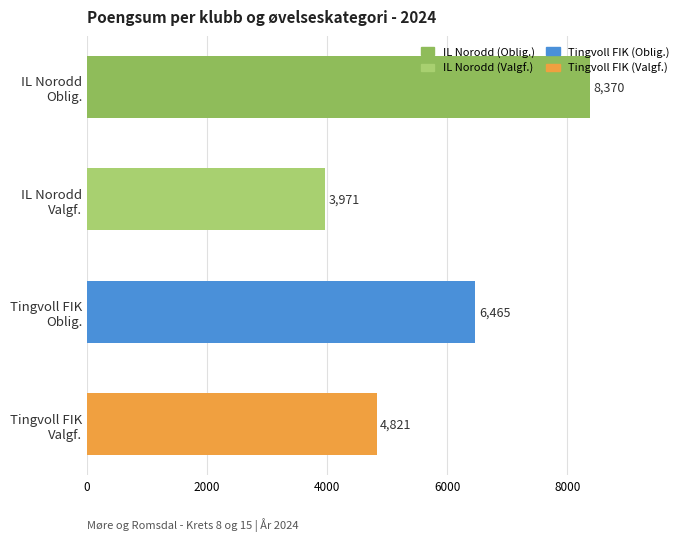

How many bars are there in total?

4